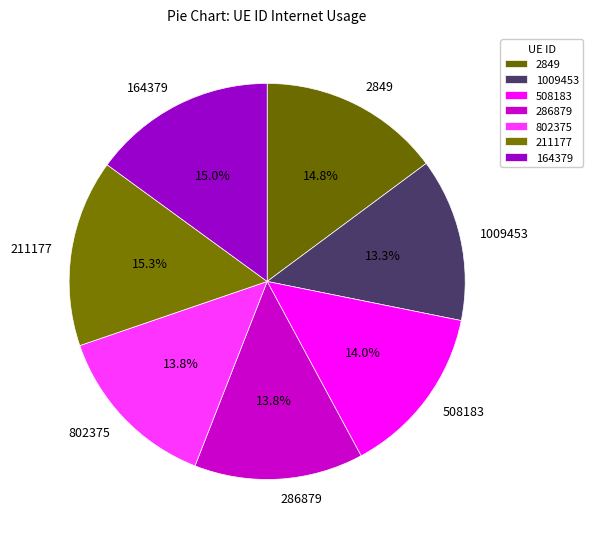

Combined, do 508183 and 1009453 account for over 50%?

No